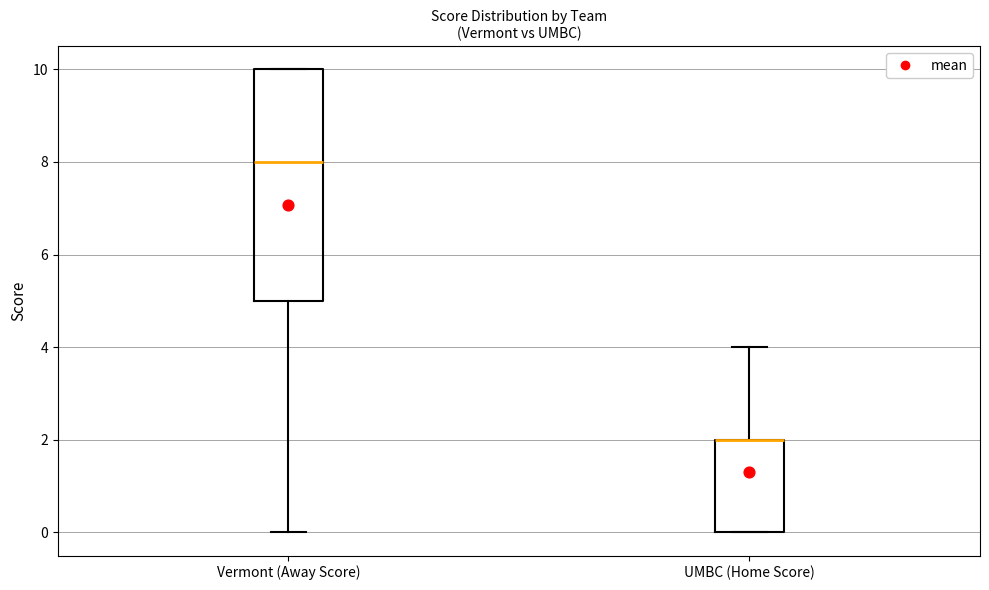

Reading left to right, transcribe this box plot: for each box, give where its median line is, the range the box spans, and where its two whiskers end, as read against the y-axis. The values are not printed on the chart, so give them approximately, as read against the axis.

Vermont (Away Score): median 8, box 5 to 10, whiskers 0 to 10
UMBC (Home Score): median 2 (drawn on the box's upper edge), box 0 to 2, whiskers 0 to 4